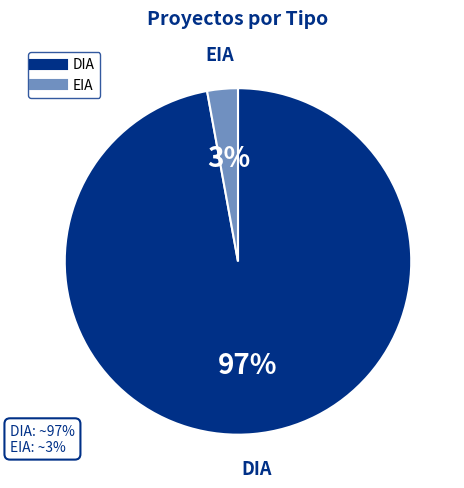

Which has a higher value, DIA or EIA?

DIA